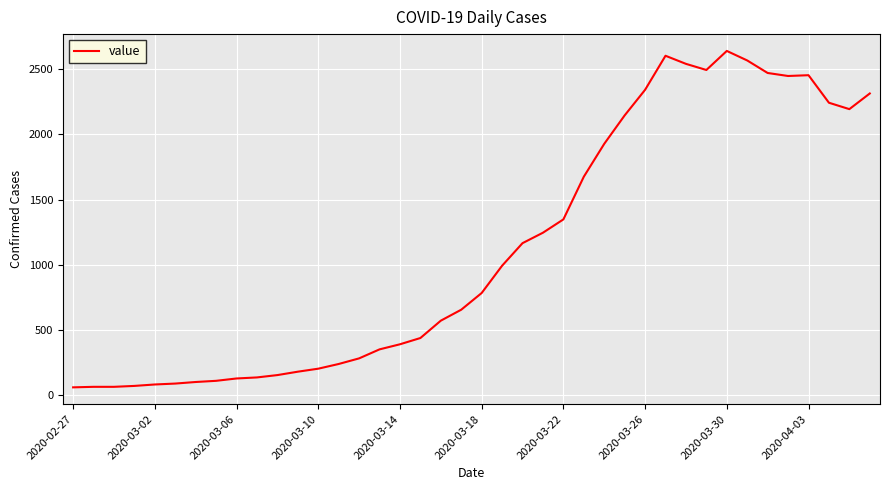

What is the minimum value shown in the chart?

61